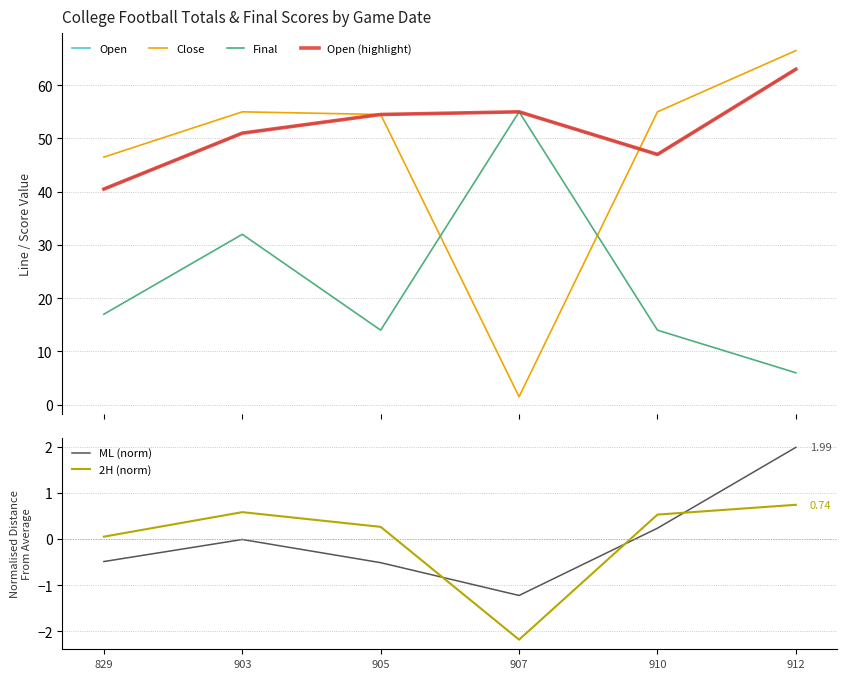

How many interior local valleys does the 2H (norm) series have?

1